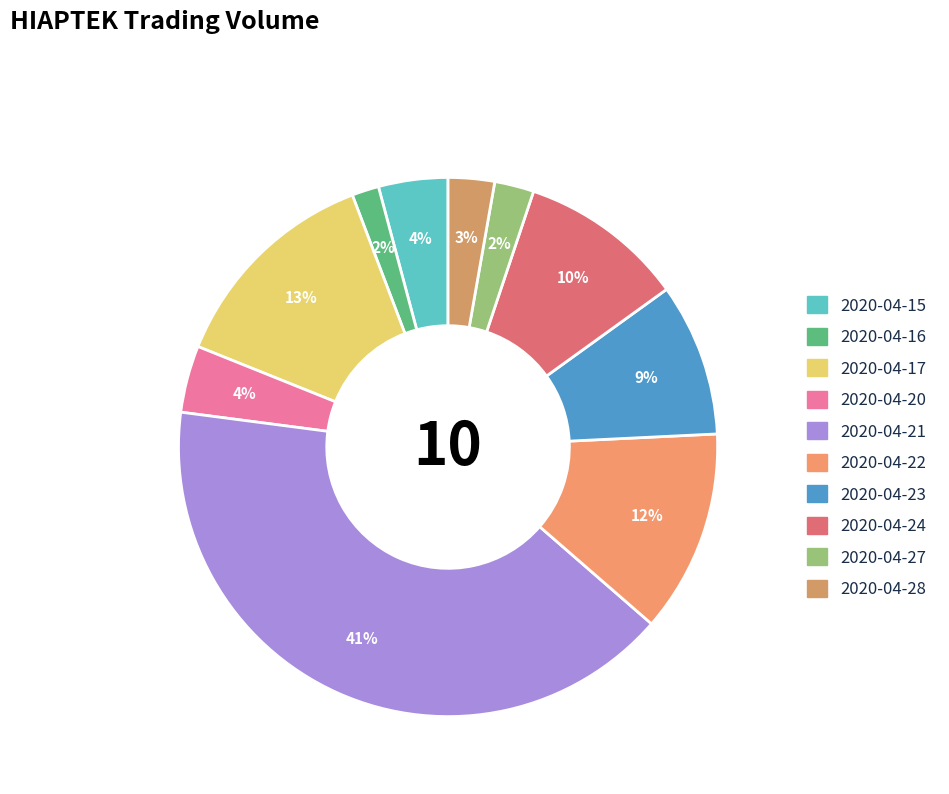

Does any single category account for the majority?

No